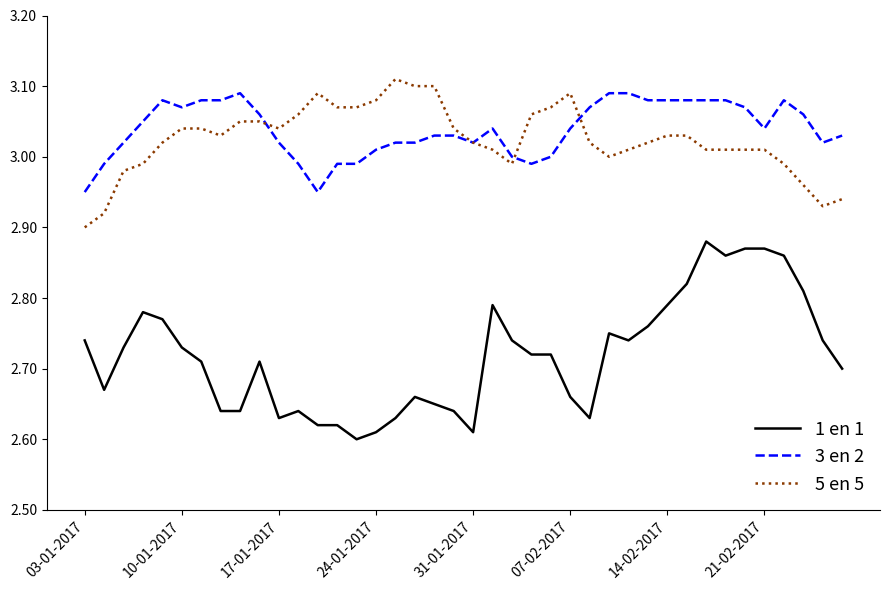

Rank the series by their maximum value, from highest to lowest.

5 en 5, 3 en 2, 1 en 1